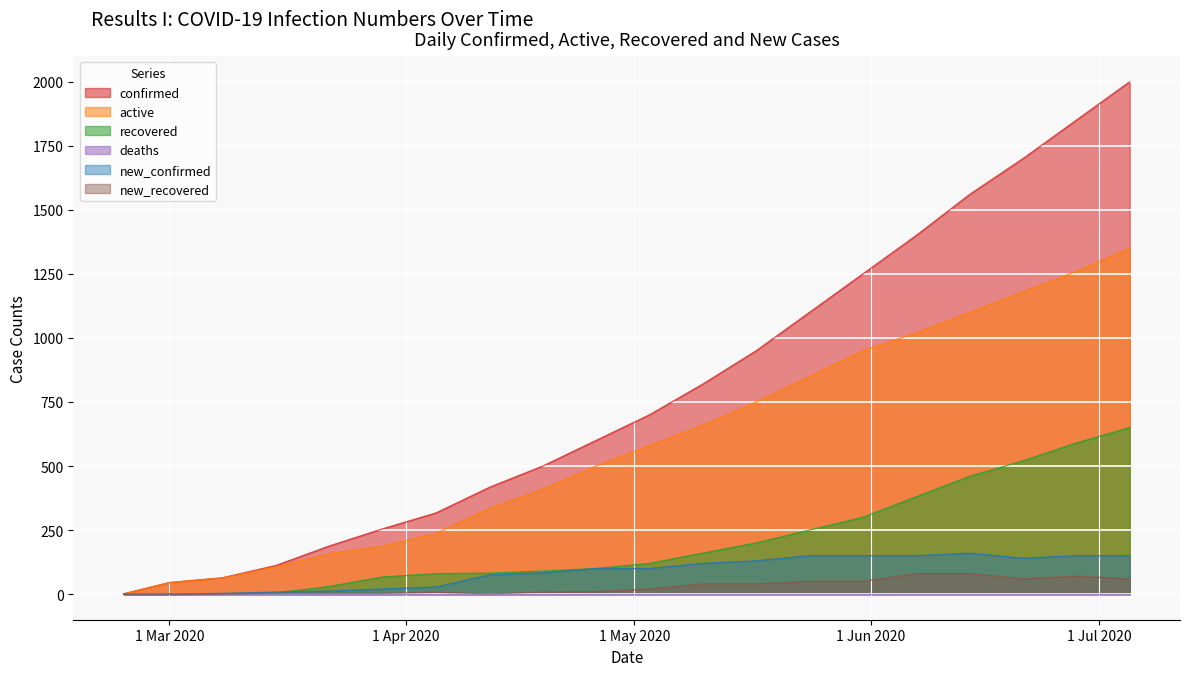

True or false: new_confirmed has more than 0 points higher than both neighbors.

True